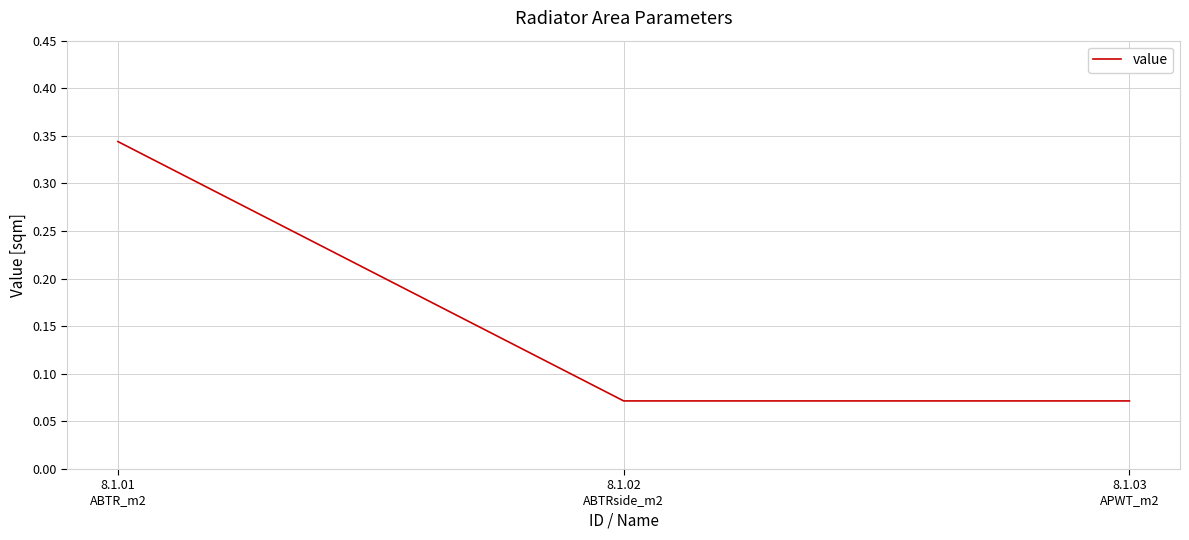

What is the sum of all values?

0.5